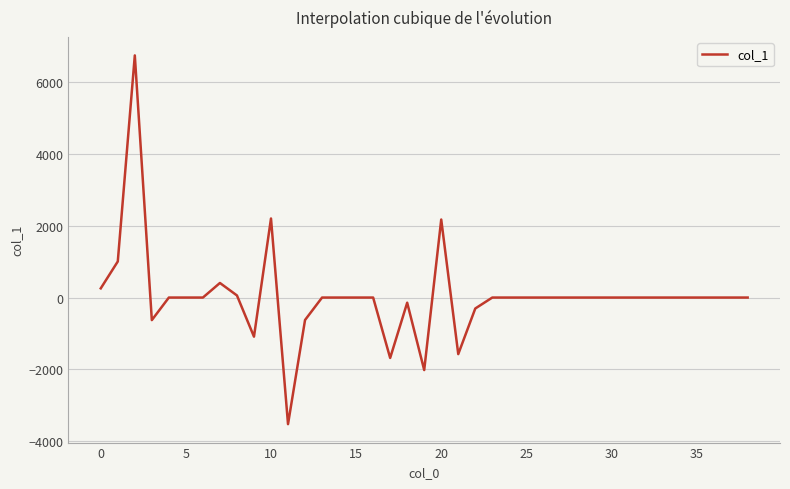

True or false: there are more than 1 points higher than both neighbors.

True